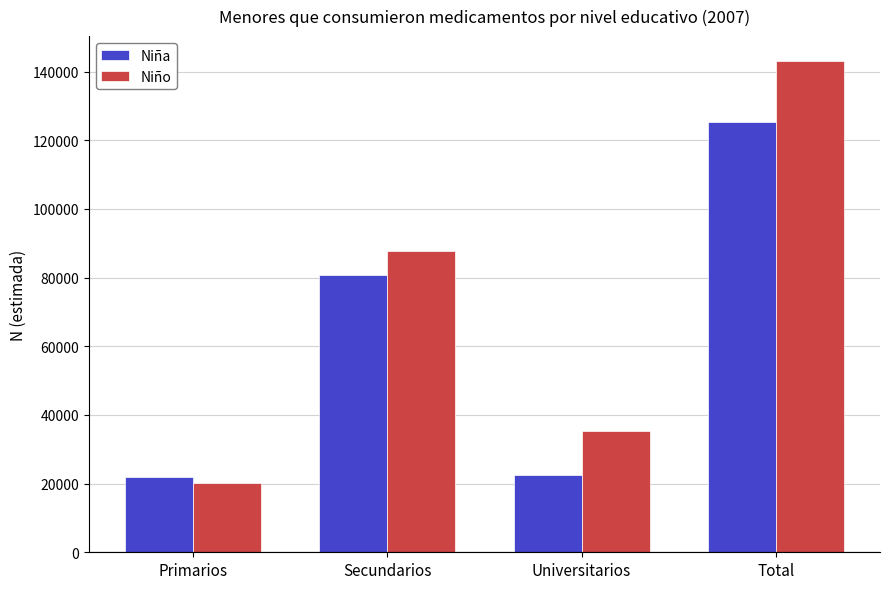

Are the bars grouped side by side (vs. stacked)?

Yes